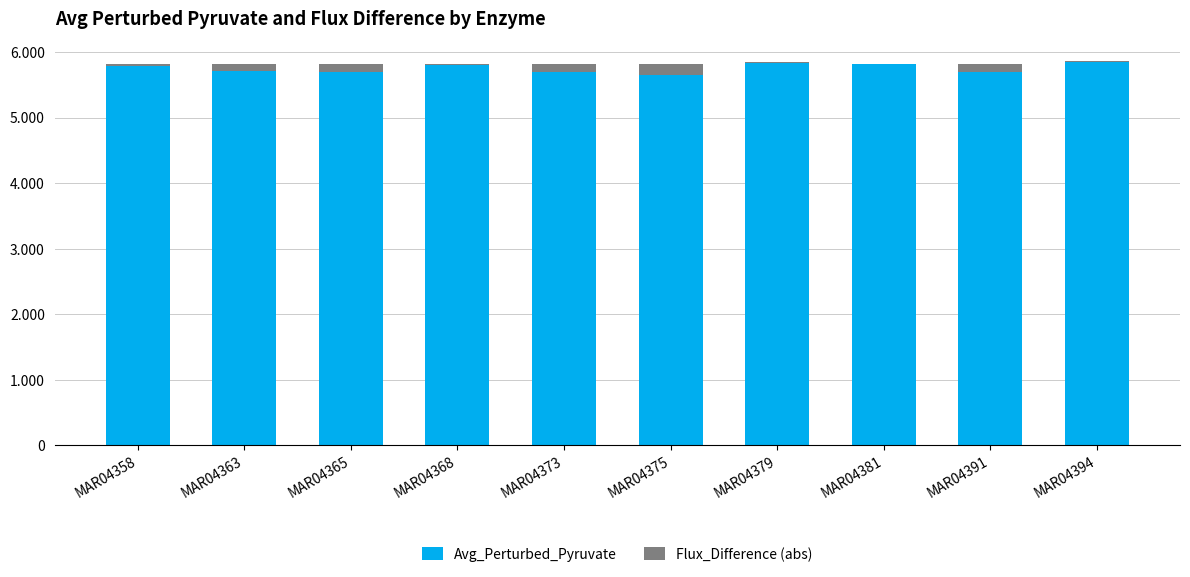

Which series changed the most between MAR04365 and MAR04373?

Avg_Perturbed_Pyruvate